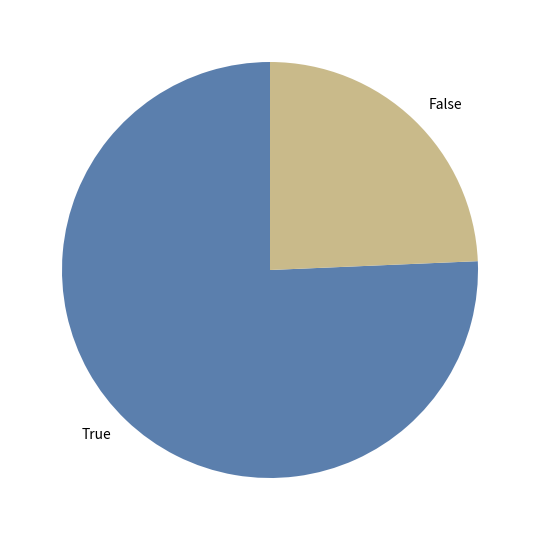

Rank the categories by value from highest to lowest.

True, False